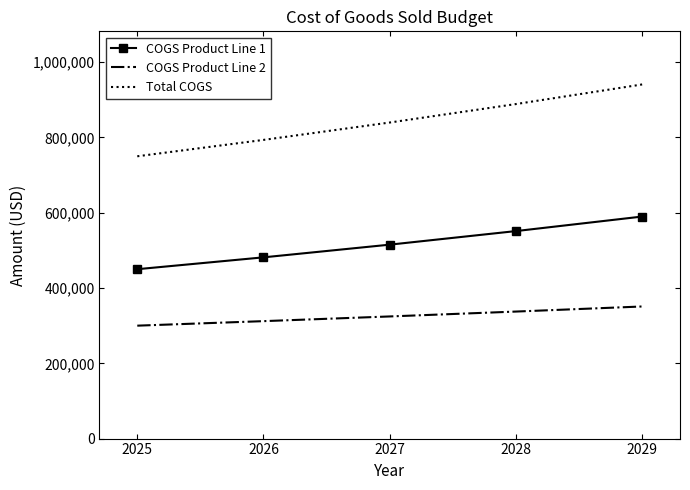

True or false: COGS Product Line 2 and Total COGS intersect in this chart.

False